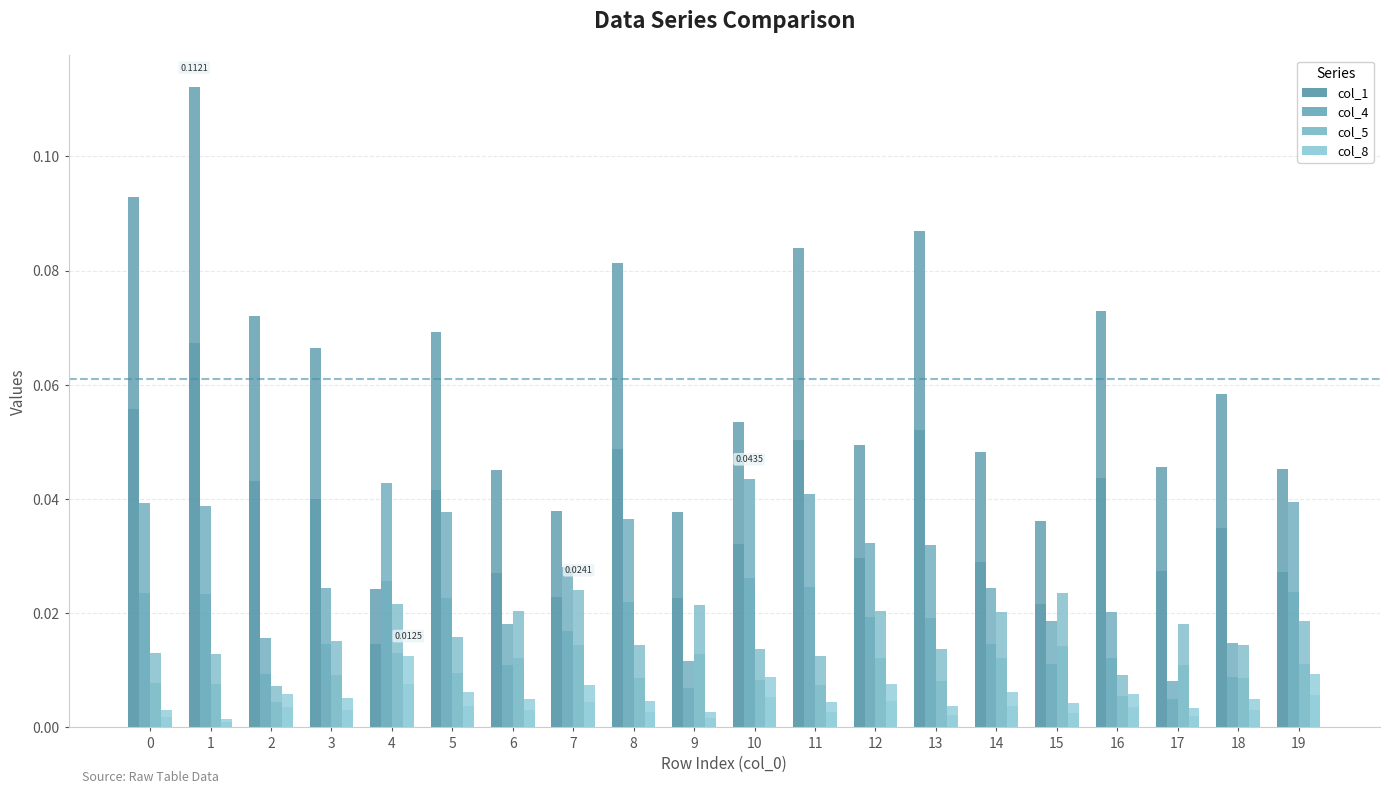

Which series has the largest total across all categories?

col_1